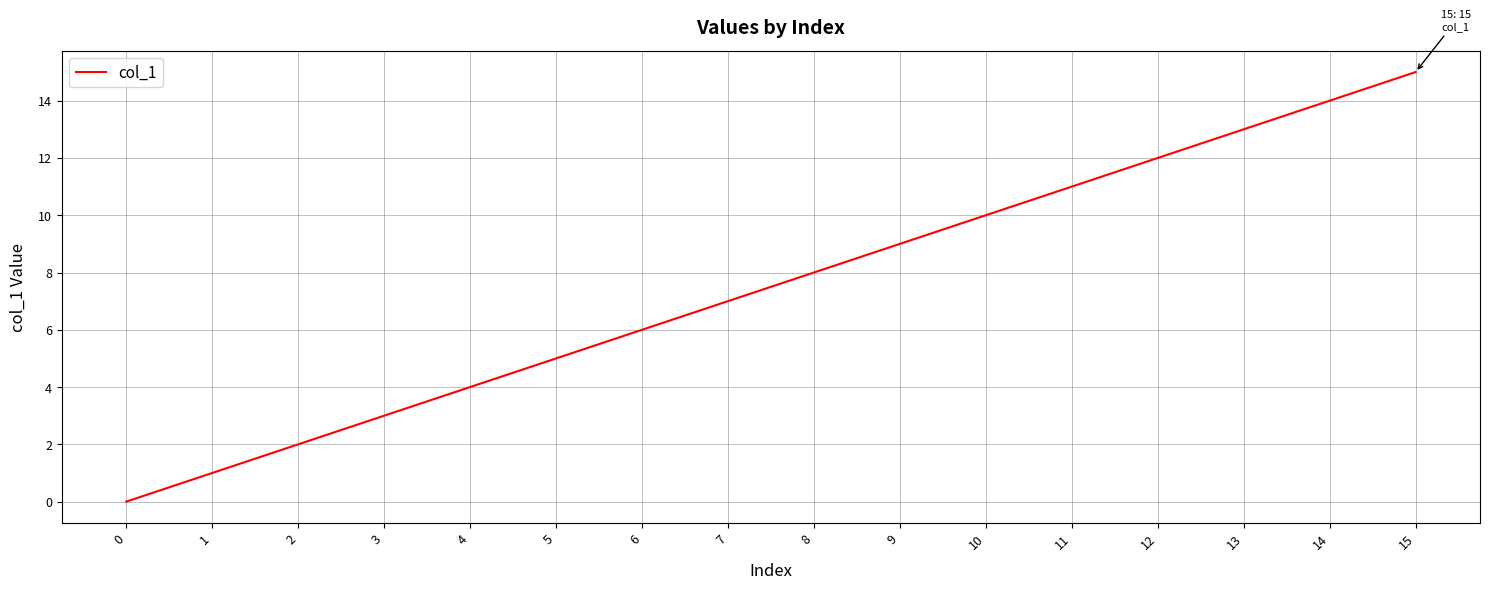

Rank the categories by value from lowest to highest.

0, 1, 2, 3, 4, 5, 6, 7, 8, 9, 10, 11, 12, 13, 14, 15